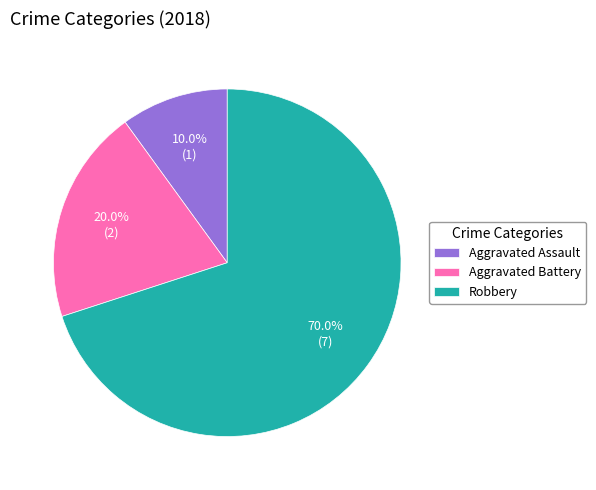

Is it true that Robbery is 70% of the pie?

True